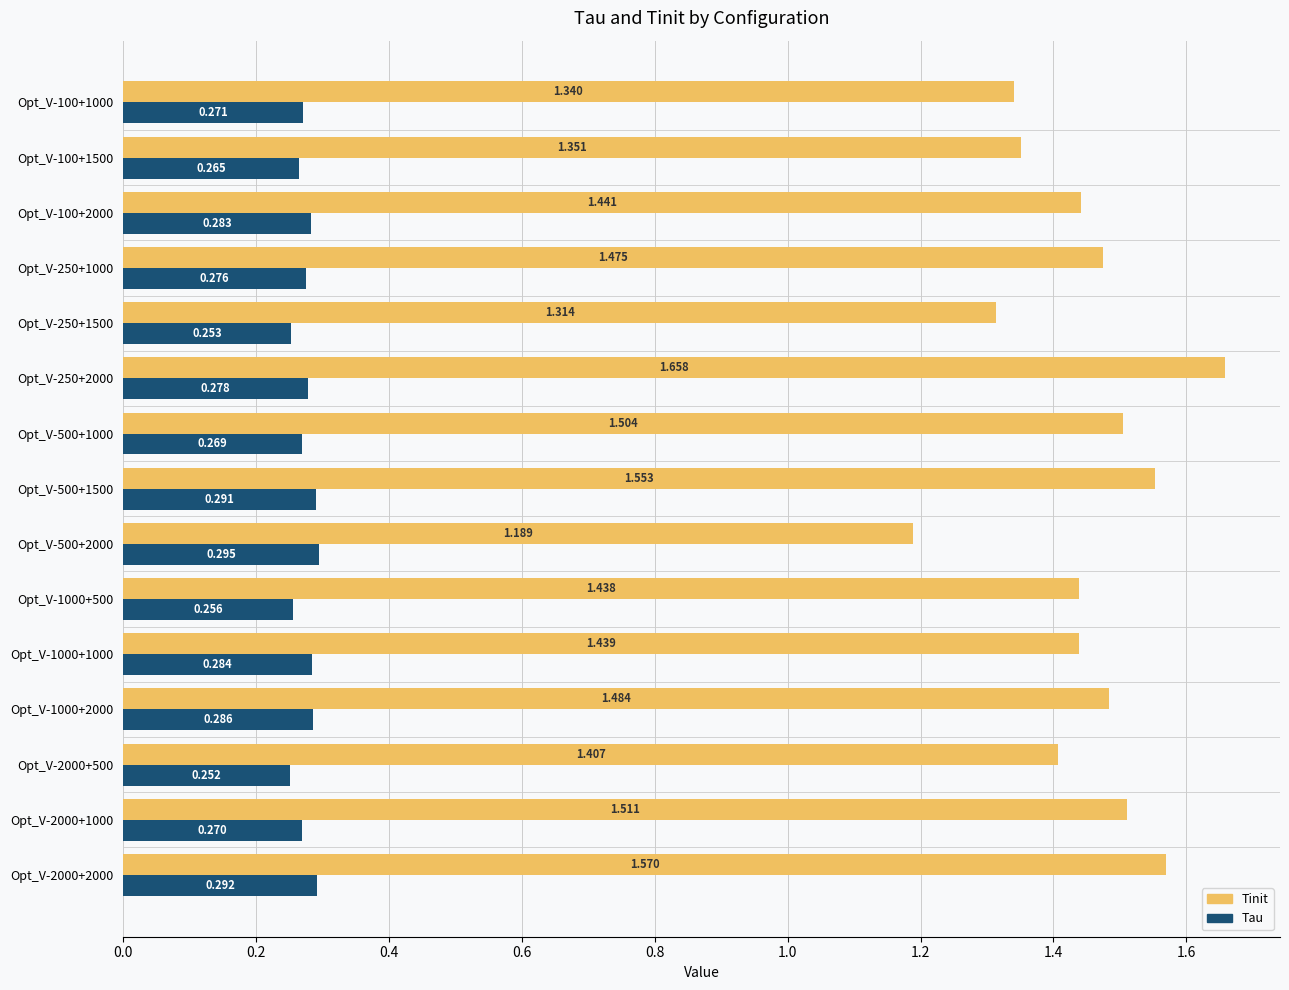

How many data points does each series have?

15